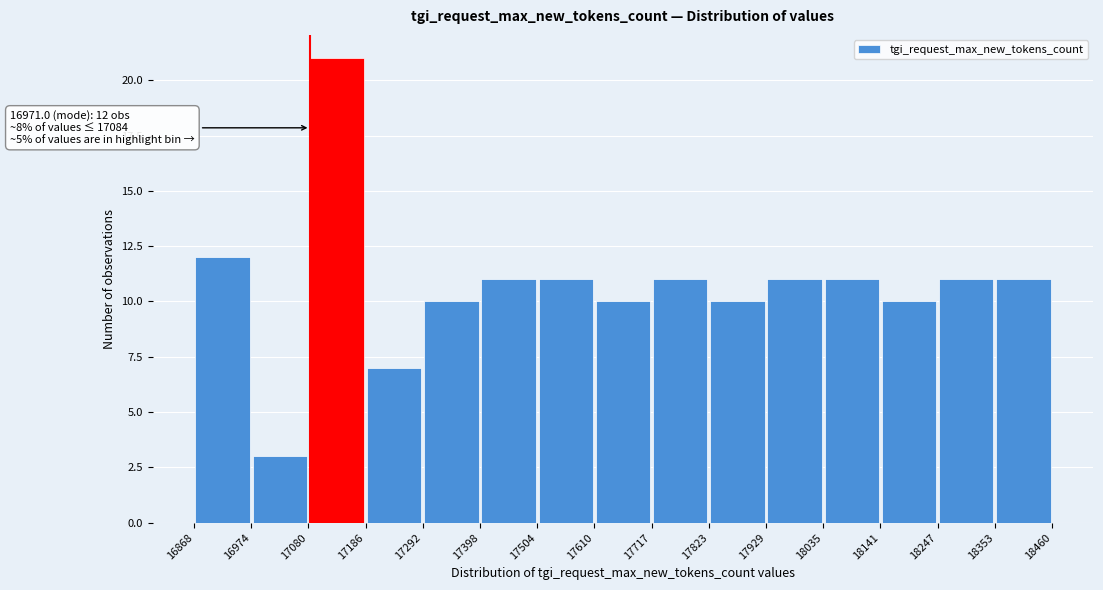

Over which range of the x-axis is the bar tallest?

17080 to 17186